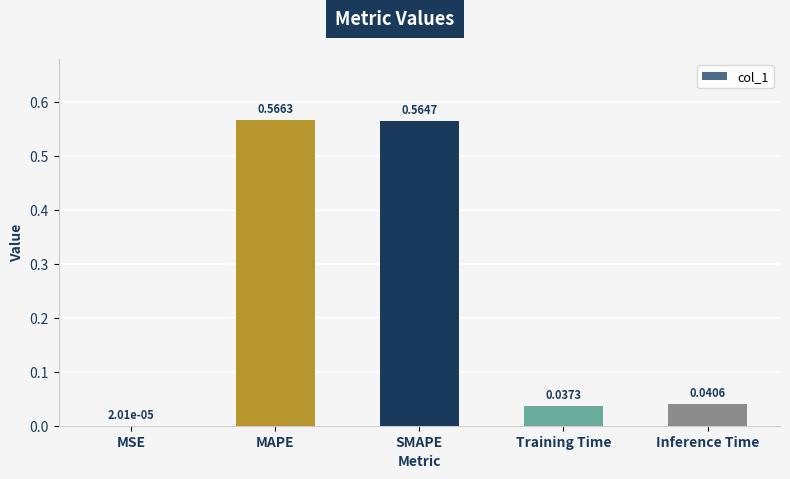

At which category does the chart reach its peak across all series?

MAPE